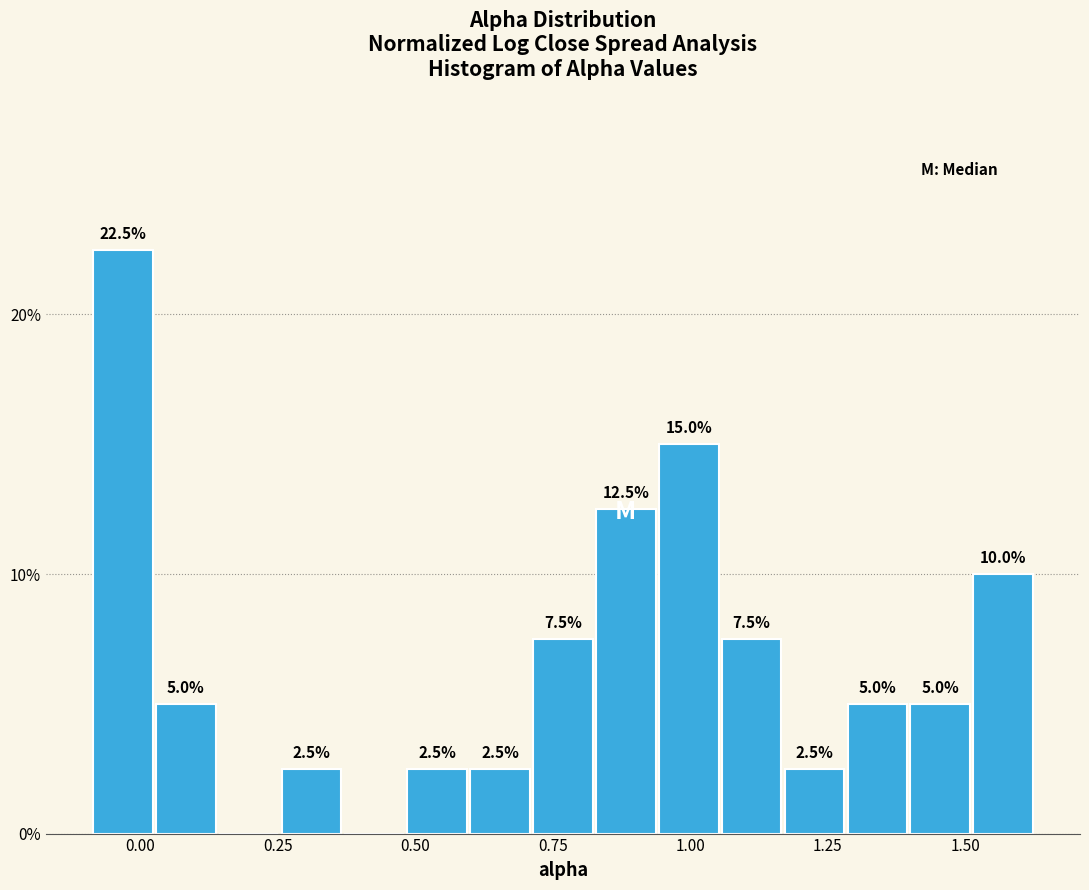

Around what value on the x-axis is the tallest bar? Give the approximate position of its centre, as read against the axis.

-0.05